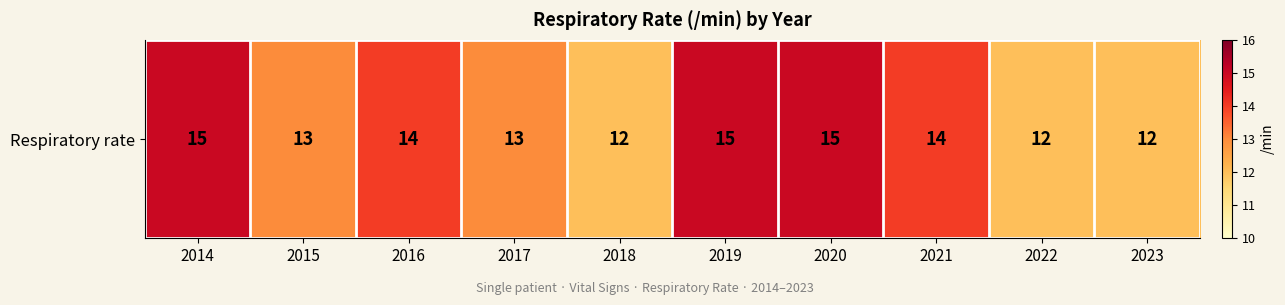

Reading left to right, extract all data points from this chart.

15	13	14	13	12	15	15	14	12	12